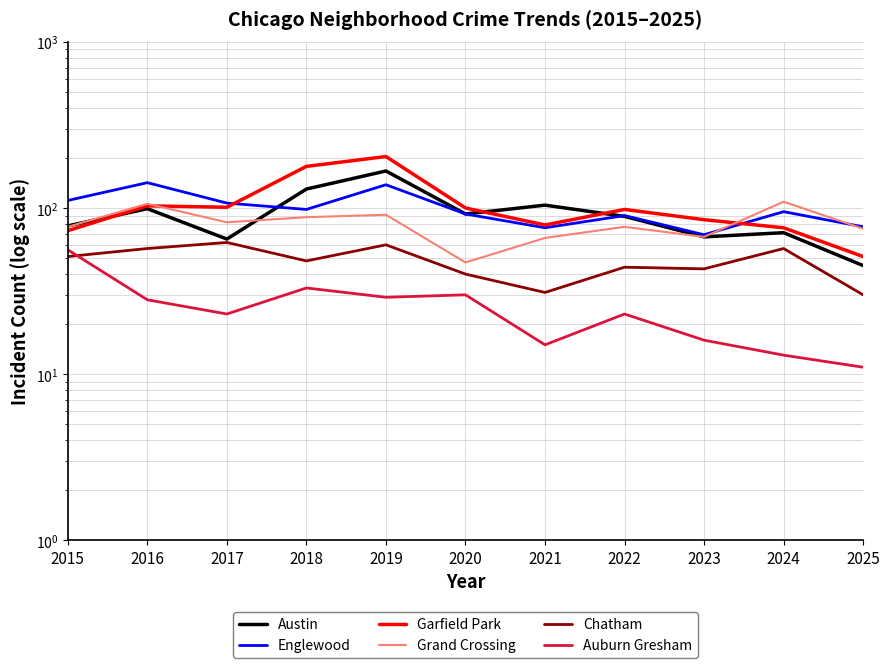

Between which two adjacent categories do Garfield Park and Grand Crossing first intersect?

2016 and 2017